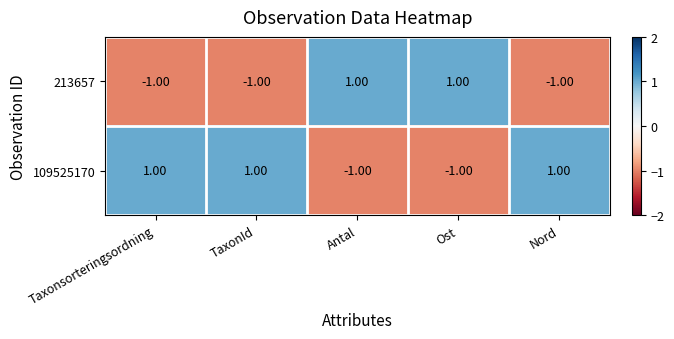

At how many categories does at least one series exceed 0?

5